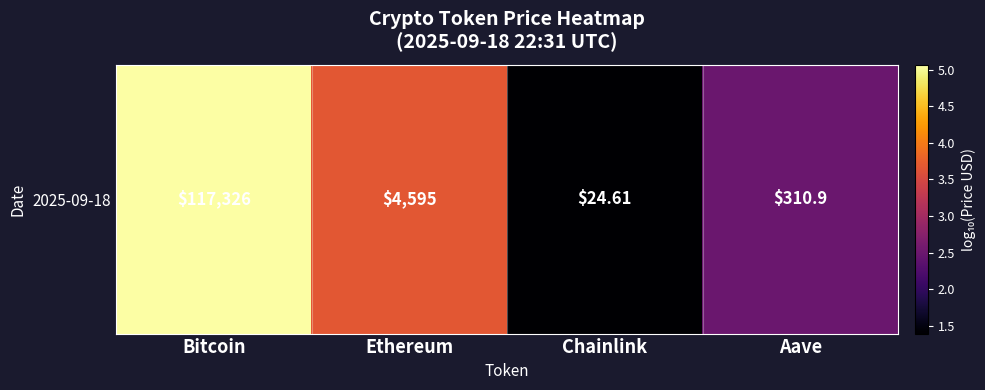

At which label does the data first exceed 3?

Bitcoin